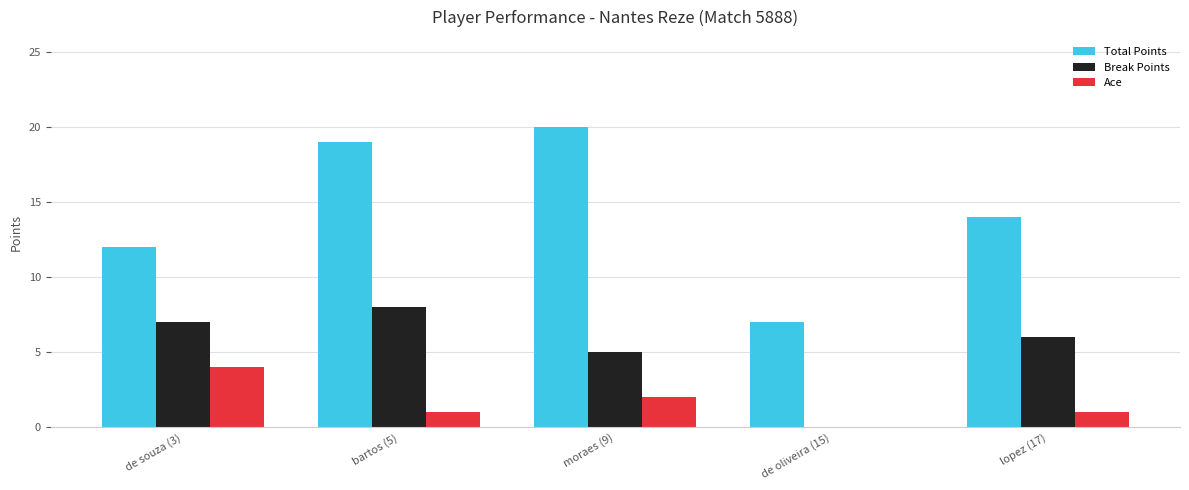

Which series has the largest total across all categories?

Total Points